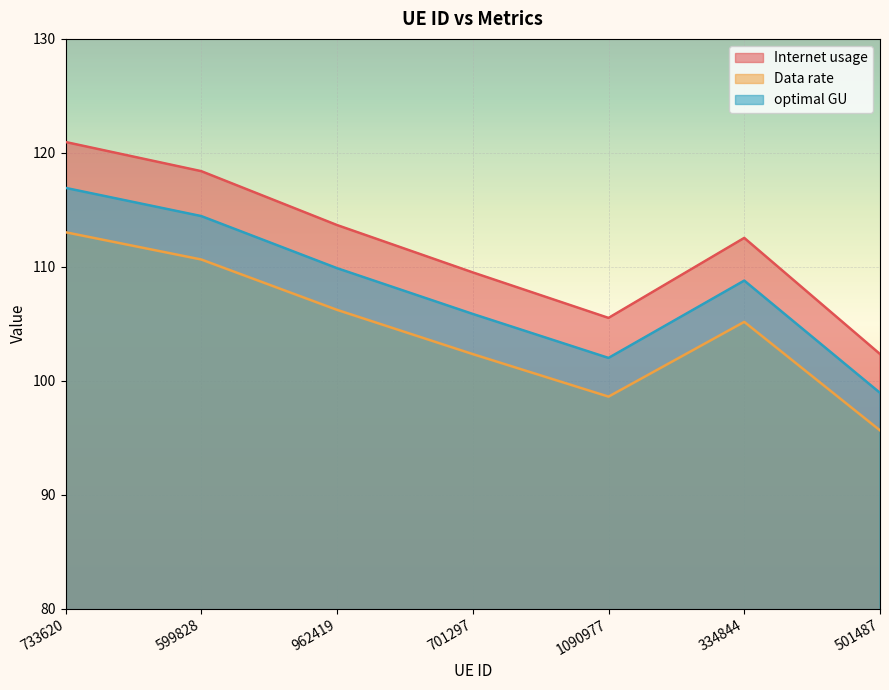

How many lines are shown in the chart?

3